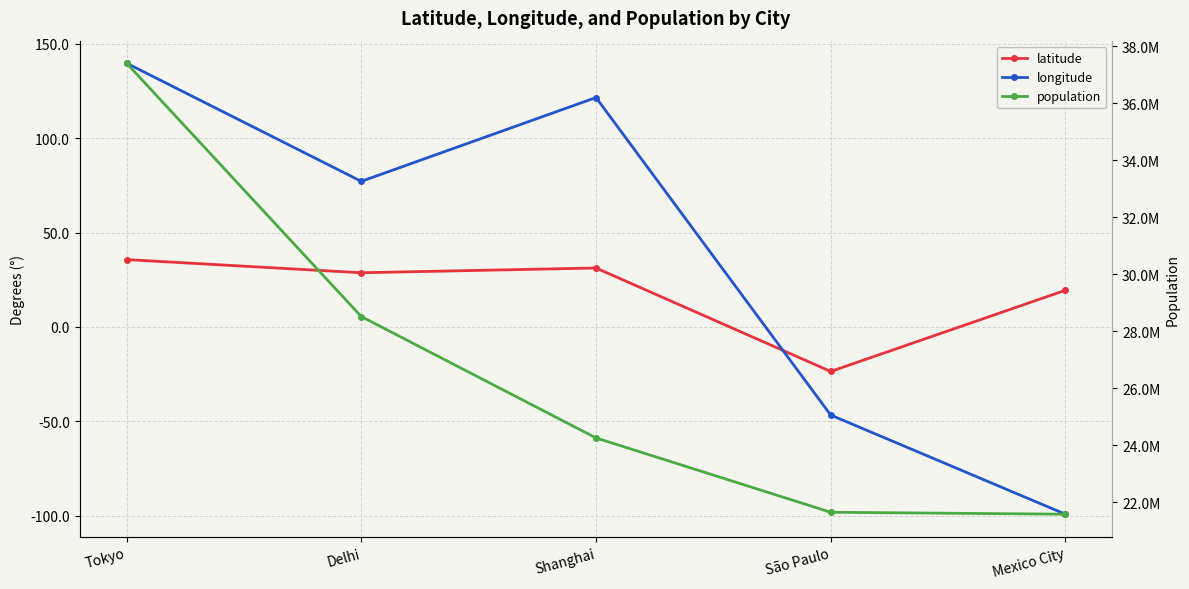

True or false: population has more than 2 points higher than both neighbors.

False